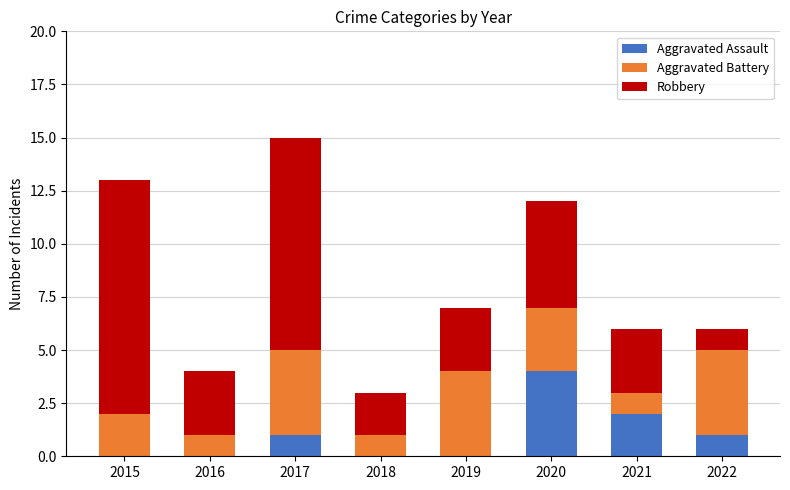

What is the total value across all series at 2019?

7